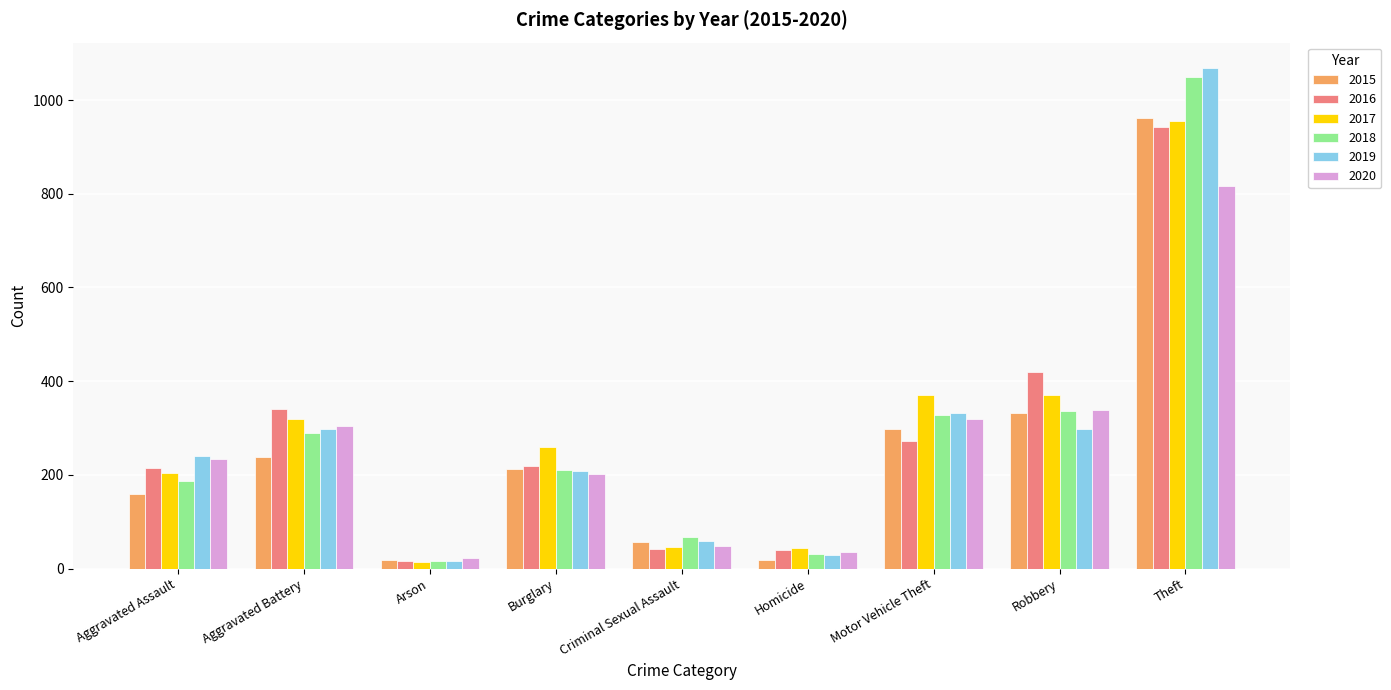

Which series has the largest range (max minus min)?

2019